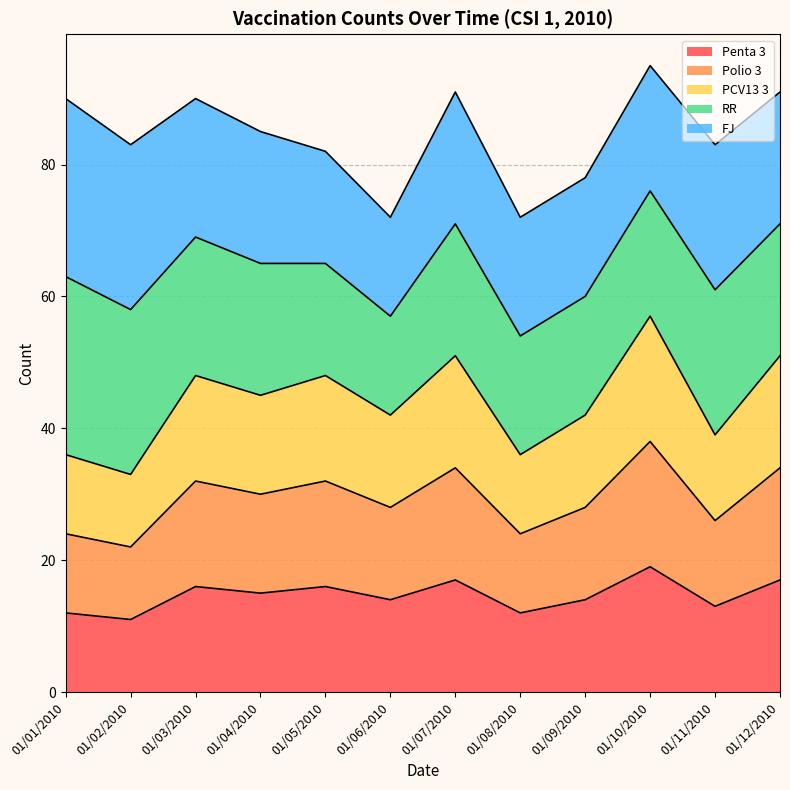

Between 01/09/2010 and 01/02/2010, which is larger?

01/09/2010